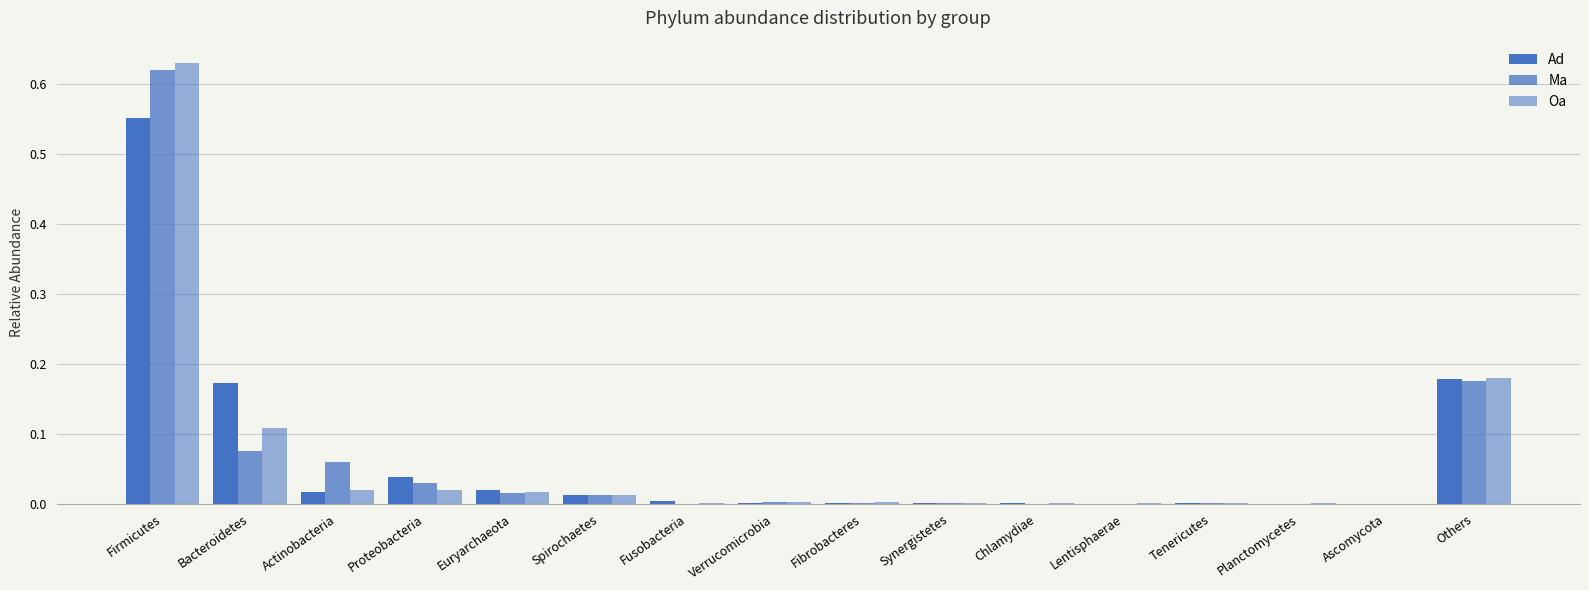

Count the number of data series in this chart.

3